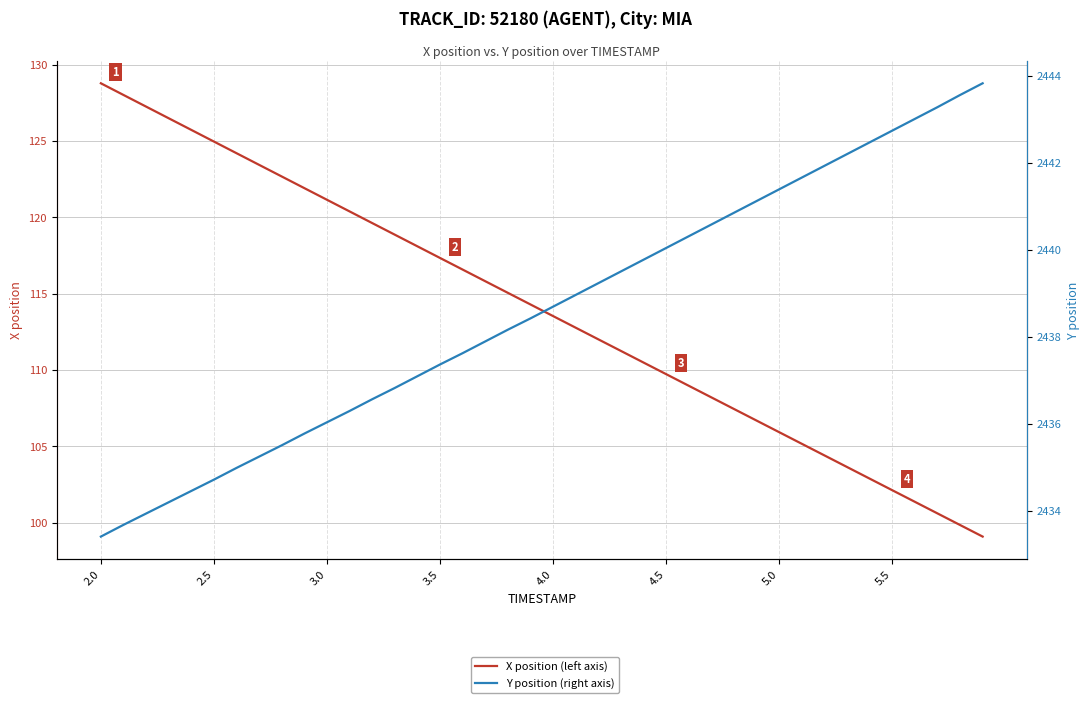

What is the highest value of the Y position (right axis) series?

2443.8